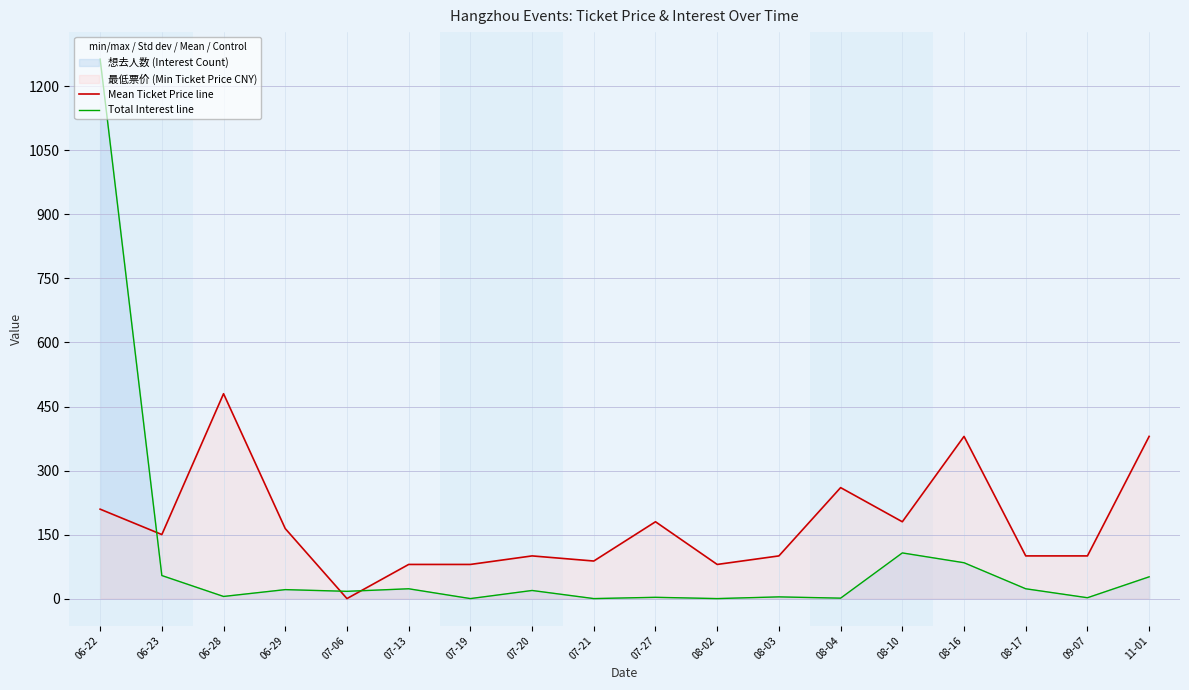

At which label does Mean Ticket Price line first exceed 150?

06-22